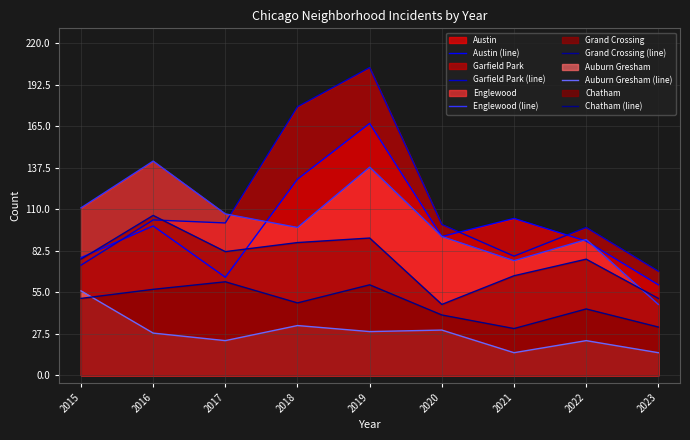

The Englewood (line) series shows 122 at 2020. True or false?

False